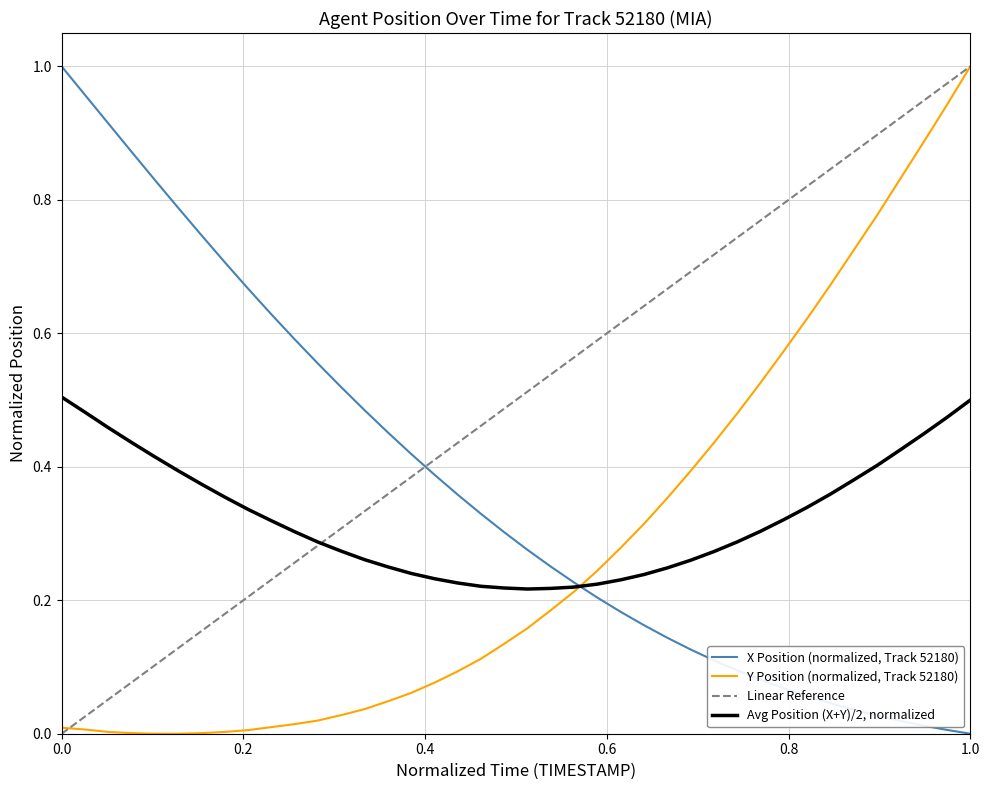

What is the sum of all X values?

14.6